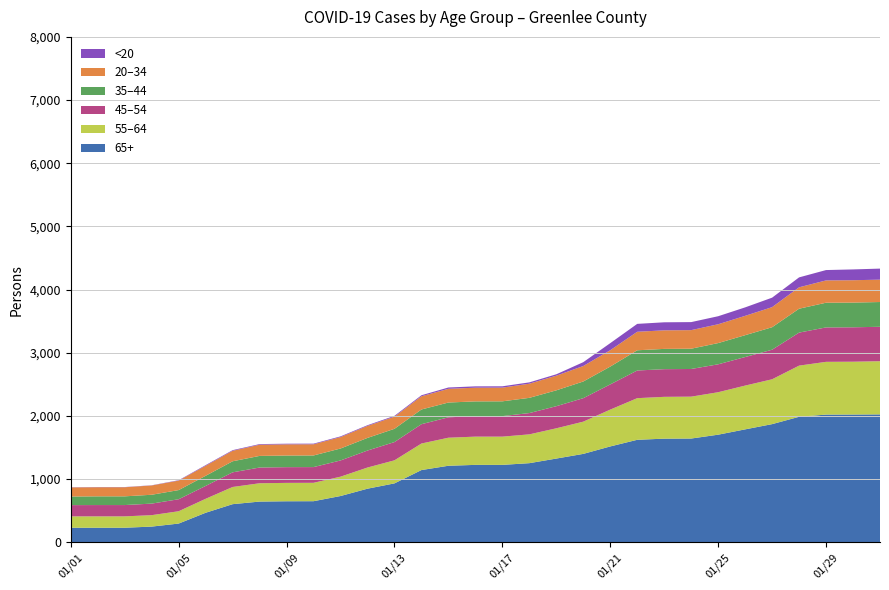

Reading left to right, what are all the values shown in this chart?

65+_Greenlee: 1/1/2021=230	1/2/2021=230	1/3/2021=230	1/4/2021=248	1/5/2021=296	1/6/2021=467	1/7/2021=603	1/8/2021=644	1/9/2021=649	1/10/2021=650	1/11/2021=732	1/12/2021=848	1/13/2021=932	1/14/2021=1143	1/15/2021=1211	1/16/2021=1225	1/17/2021=1225	1/18/2021=1252	1/19/2021=1325	1/20/2021=1399	1/21/2021=1517	1/22/2021=1622	1/23/2021=1640	1/24/2021=1642	1/25/2021=1703	1/26/2021=1787	1/27/2021=1870	1/28/2021=1986	1/29/2021=2021	1/30/2021=2022	1/31/2021=2024
55-64_Greenlee: 1/1/2021=180	1/2/2021=180	1/3/2021=180	1/4/2021=181	1/5/2021=195	1/6/2021=221	1/7/2021=272	1/8/2021=290	1/9/2021=291	1/10/2021=291	1/11/2021=306	1/12/2021=335	1/13/2021=365	1/14/2021=420	1/15/2021=444	1/16/2021=447	1/17/2021=447	1/18/2021=456	1/19/2021=479	1/20/2021=510	1/21/2021=583	1/22/2021=659	1/23/2021=662	1/24/2021=663	1/25/2021=672	1/26/2021=693	1/27/2021=710	1/28/2021=810	1/29/2021=835	1/30/2021=836	1/31/2021=842
45-54_Greenlee: 1/1/2021=178	1/2/2021=179	1/3/2021=179	1/4/2021=183	1/5/2021=190	1/6/2021=204	1/7/2021=232	1/8/2021=249	1/9/2021=249	1/10/2021=249	1/11/2021=257	1/12/2021=269	1/13/2021=289	1/14/2021=306	1/15/2021=323	1/16/2021=324	1/17/2021=325	1/18/2021=337	1/19/2021=350	1/20/2021=372	1/21/2021=399	1/22/2021=438	1/23/2021=438	1/24/2021=438	1/25/2021=442	1/26/2021=452	1/27/2021=468	1/28/2021=523	1/29/2021=545	1/30/2021=545	1/31/2021=545
35-44_Greenlee: 1/1/2021=136	1/2/2021=138	1/3/2021=138	1/4/2021=140	1/5/2021=145	1/6/2021=160	1/7/2021=175	1/8/2021=184	1/9/2021=184	1/10/2021=184	1/11/2021=189	1/12/2021=200	1/13/2021=210	1/14/2021=233	1/15/2021=234	1/16/2021=234	1/17/2021=234	1/18/2021=241	1/19/2021=251	1/20/2021=264	1/21/2021=282	1/22/2021=320	1/23/2021=321	1/24/2021=321	1/25/2021=336	1/26/2021=346	1/27/2021=356	1/28/2021=378	1/29/2021=391	1/30/2021=391	1/31/2021=392
20-34_Greenlee: 1/1/2021=144	1/2/2021=144	1/3/2021=144	1/4/2021=147	1/5/2021=150	1/6/2021=159	1/7/2021=166	1/8/2021=177	1/9/2021=177	1/10/2021=177	1/11/2021=181	1/12/2021=190	1/13/2021=192	1/14/2021=209	1/15/2021=217	1/16/2021=217	1/17/2021=217	1/18/2021=224	1/19/2021=232	1/20/2021=245	1/21/2021=259	1/22/2021=293	1/23/2021=294	1/24/2021=294	1/25/2021=298	1/26/2021=306	1/27/2021=318	1/28/2021=339	1/29/2021=353	1/30/2021=354	1/31/2021=354
<20_Greenlee: 1/1/2021=3	1/2/2021=3	1/3/2021=3	1/4/2021=3	1/5/2021=6	1/6/2021=10	1/7/2021=10	1/8/2021=10	1/9/2021=10	1/10/2021=10	1/11/2021=11	1/12/2021=11	1/13/2021=13	1/14/2021=16	1/15/2021=21	1/16/2021=21	1/17/2021=21	1/18/2021=21	1/19/2021=22	1/20/2021=61	1/21/2021=112	1/22/2021=125	1/23/2021=127	1/24/2021=127	1/25/2021=127	1/26/2021=134	1/27/2021=150	1/28/2021=157	1/29/2021=164	1/30/2021=171	1/31/2021=175